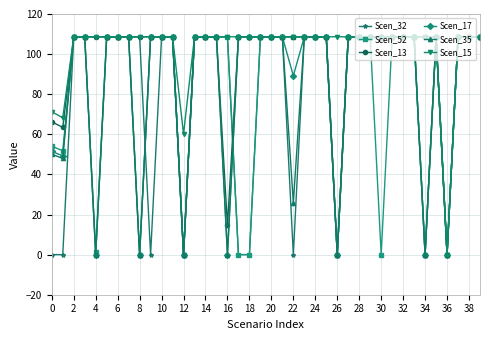

What is the value of the Scen_52 point at the 23rd from the left?

108.6